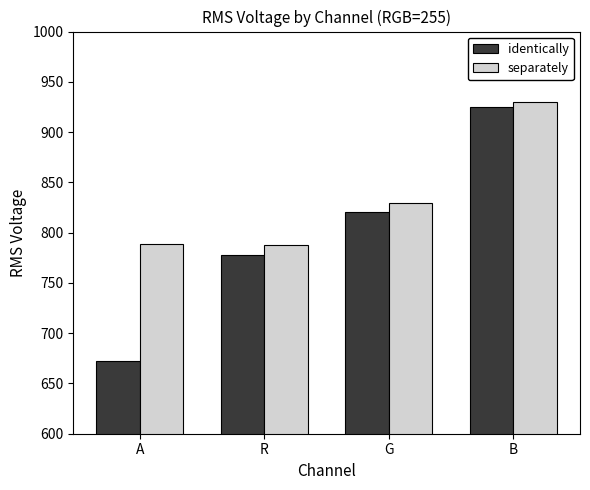

Is it true that identically equals 672.3 at A?

True